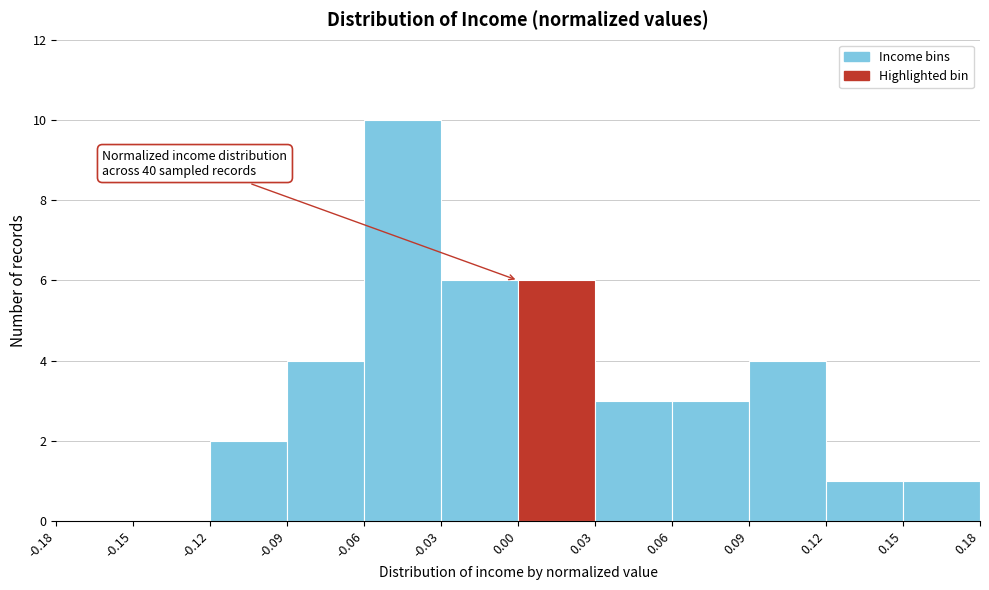

Over which range of the x-axis is the bar tallest?

-0.06 to -0.03